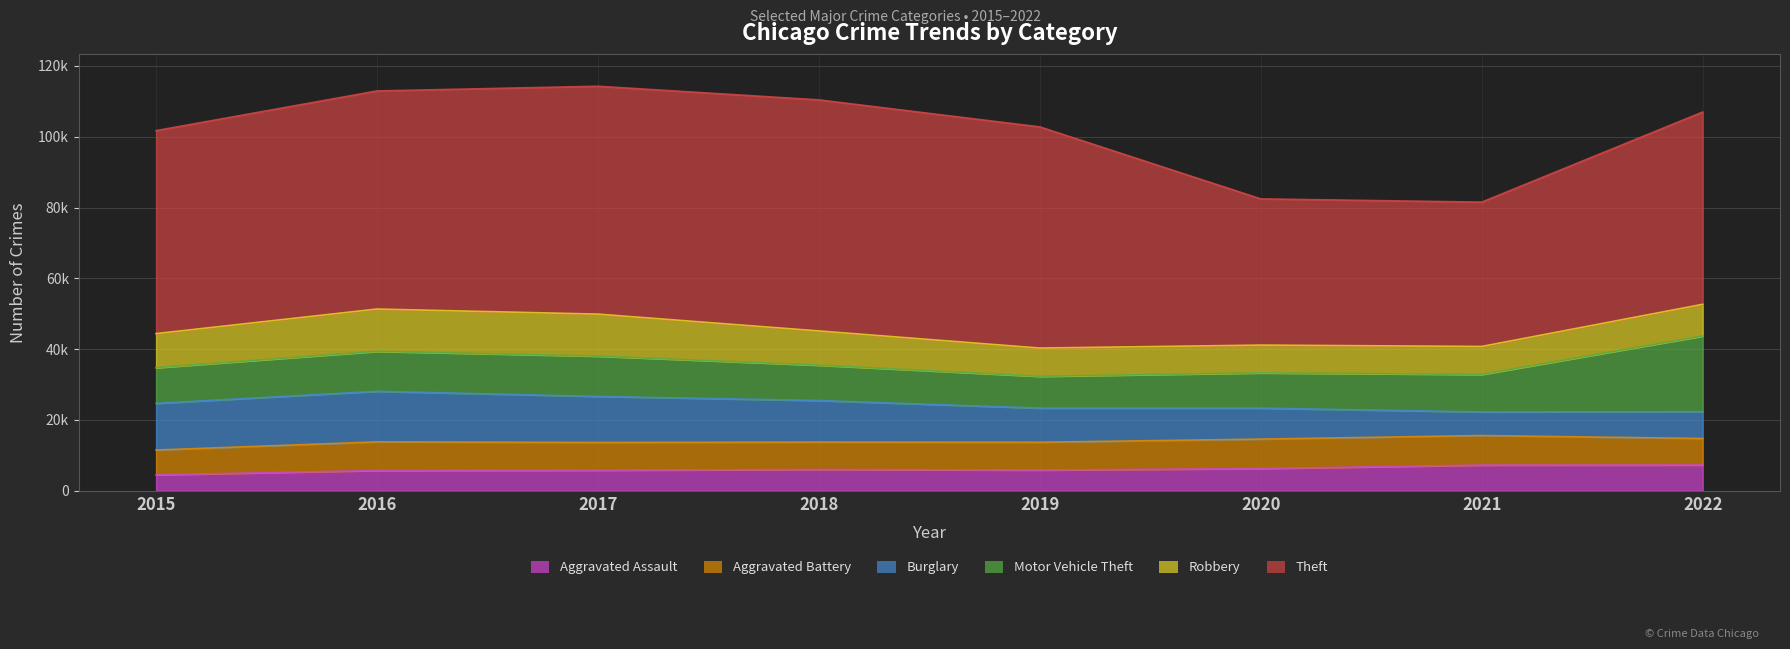

What is the difference between the Burglary values at 2016 and 2015?

1105